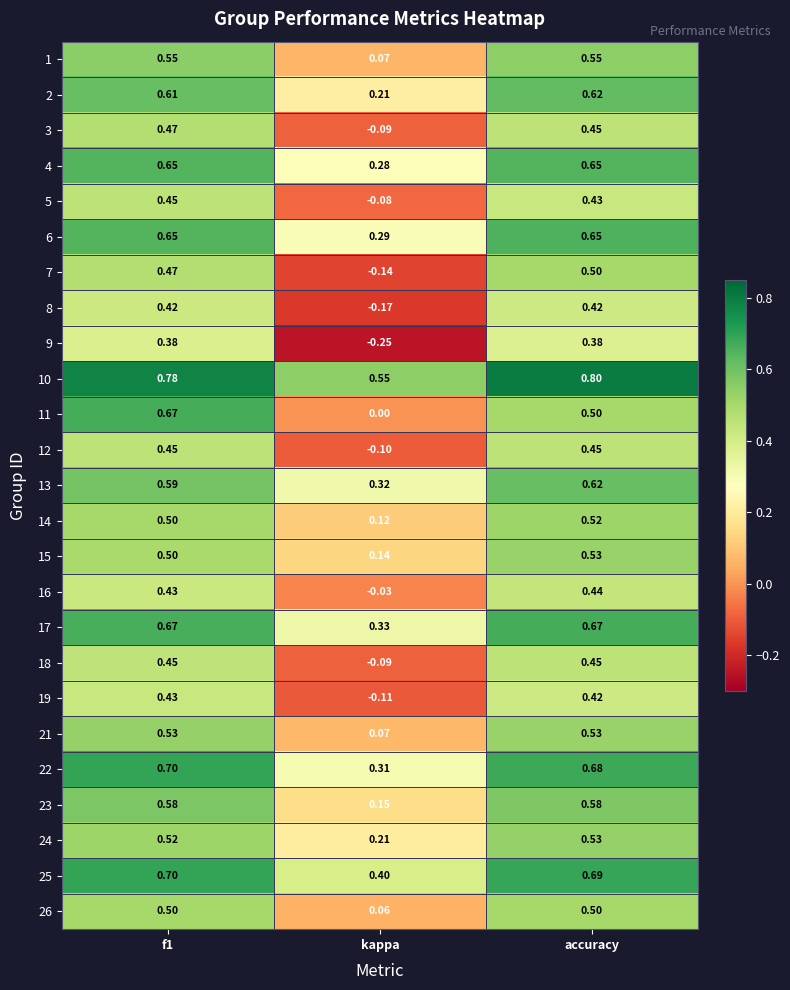

Where is 23 nearest to the value 0?

kappa